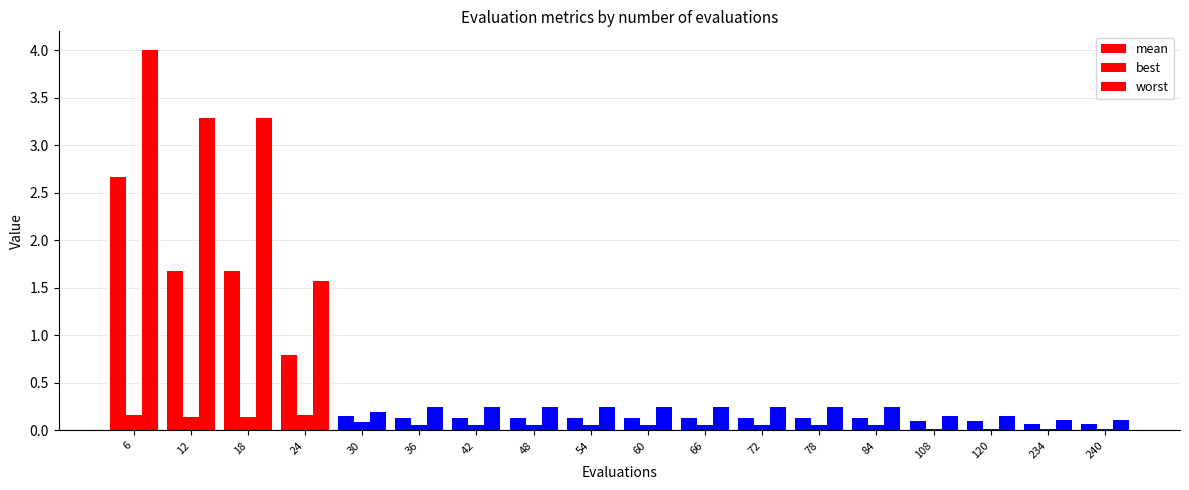

Count the number of categories in the chart.

18